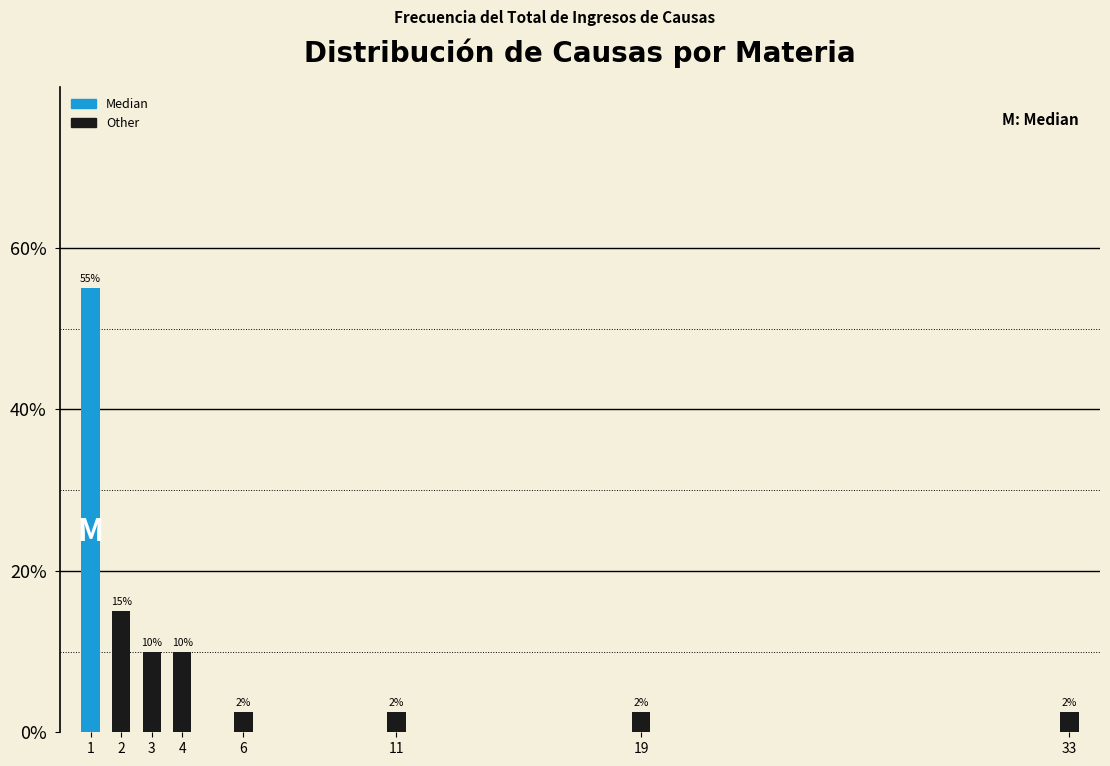

What is the maximum value shown in the chart?

55.0